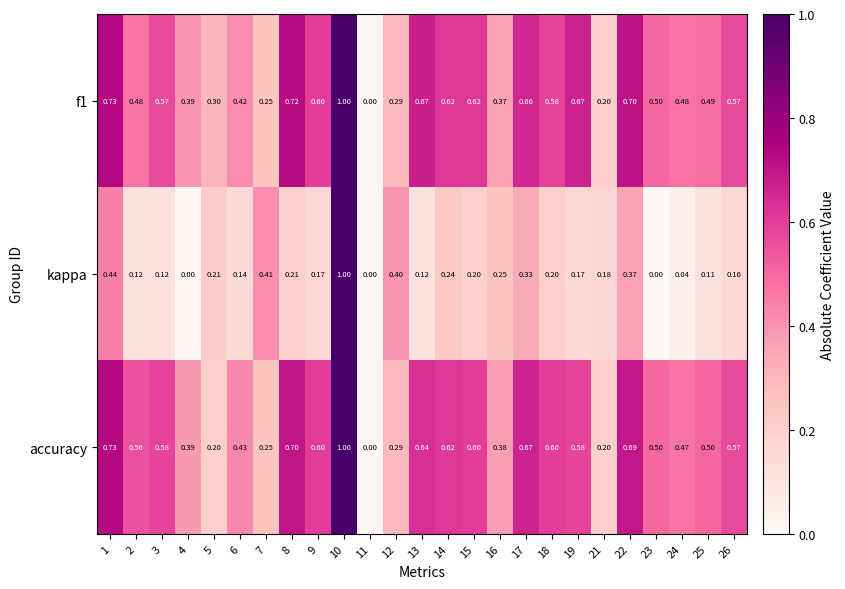

How many values in the f1 series exceed 0?

24